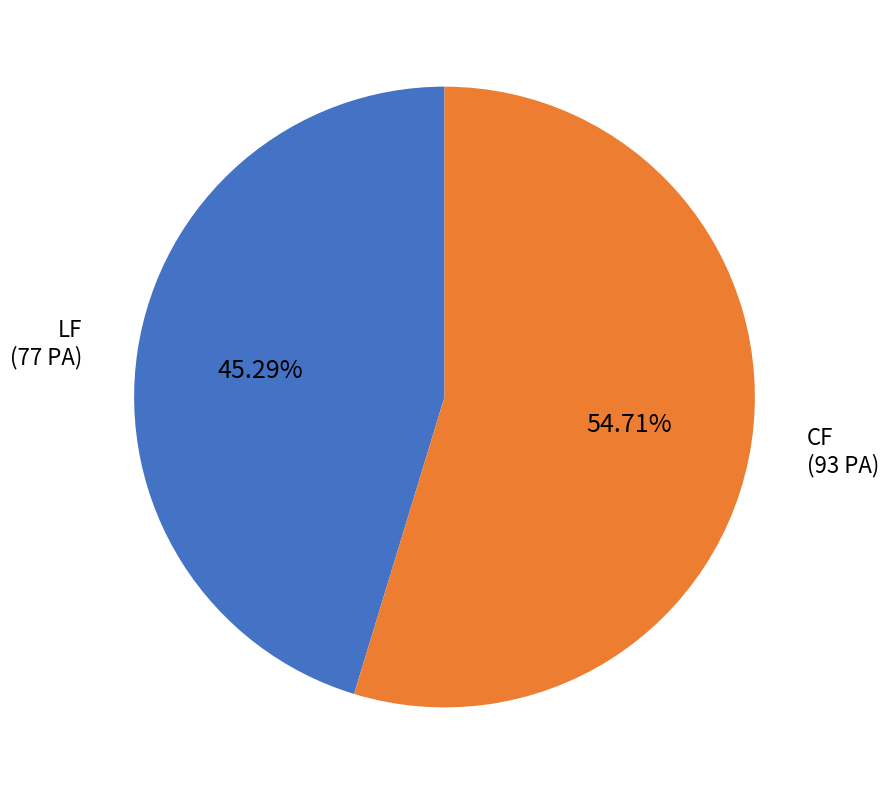

Which category accounts for the majority?

CF